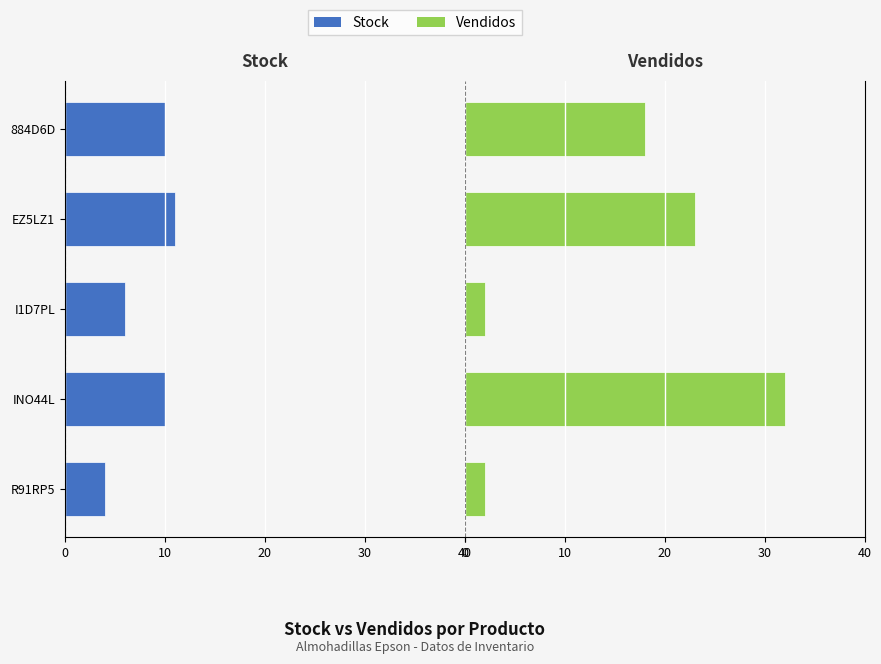

How many categories are shown in the chart?

5